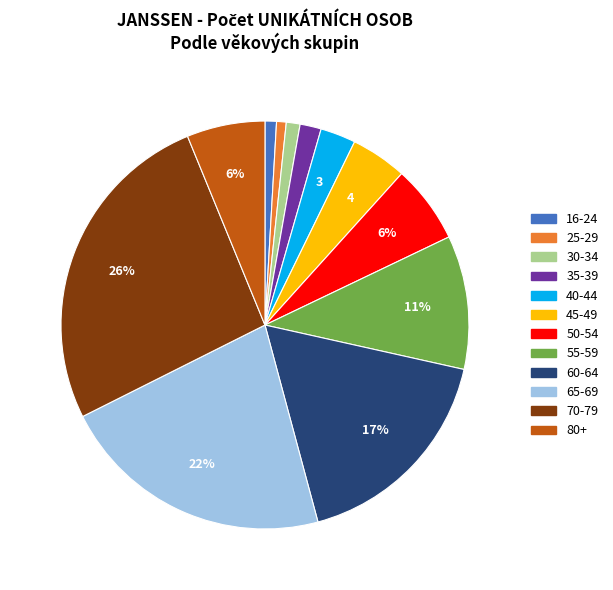

Is there any slice that represents more than half of the pie?

No